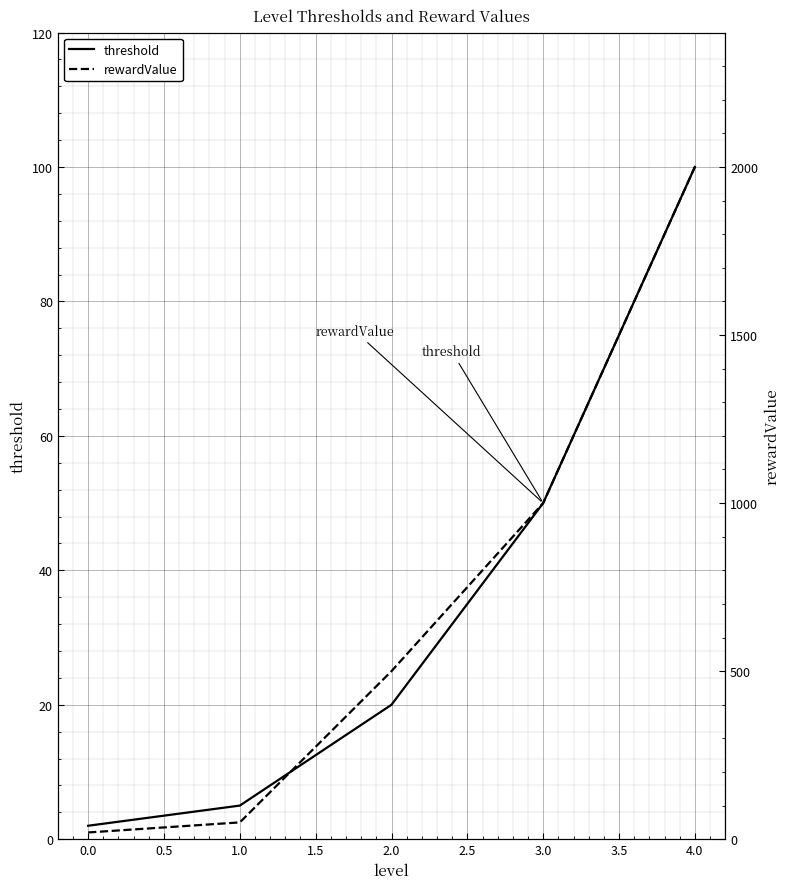

At which label does threshold reach its peak?

4.0